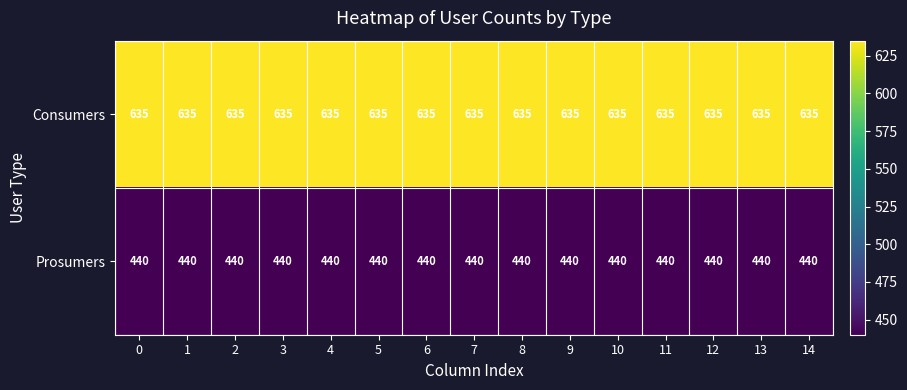

What is the sum of the Prosumers values at 0 and 5?

880